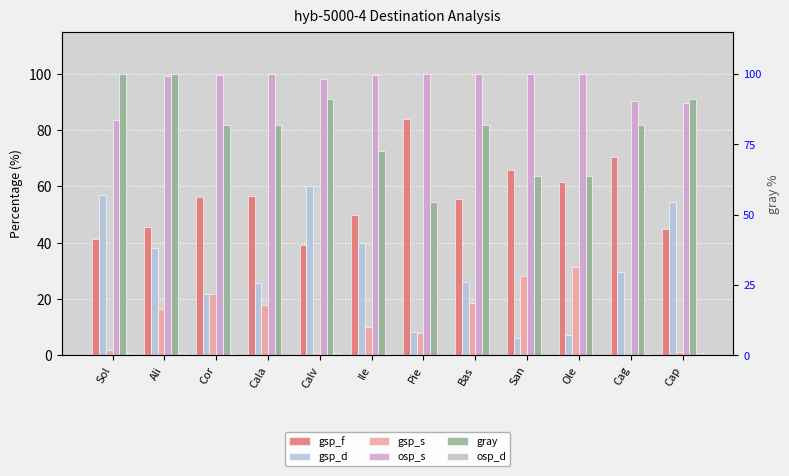

Between Cala and Ile, which is larger?

Cala